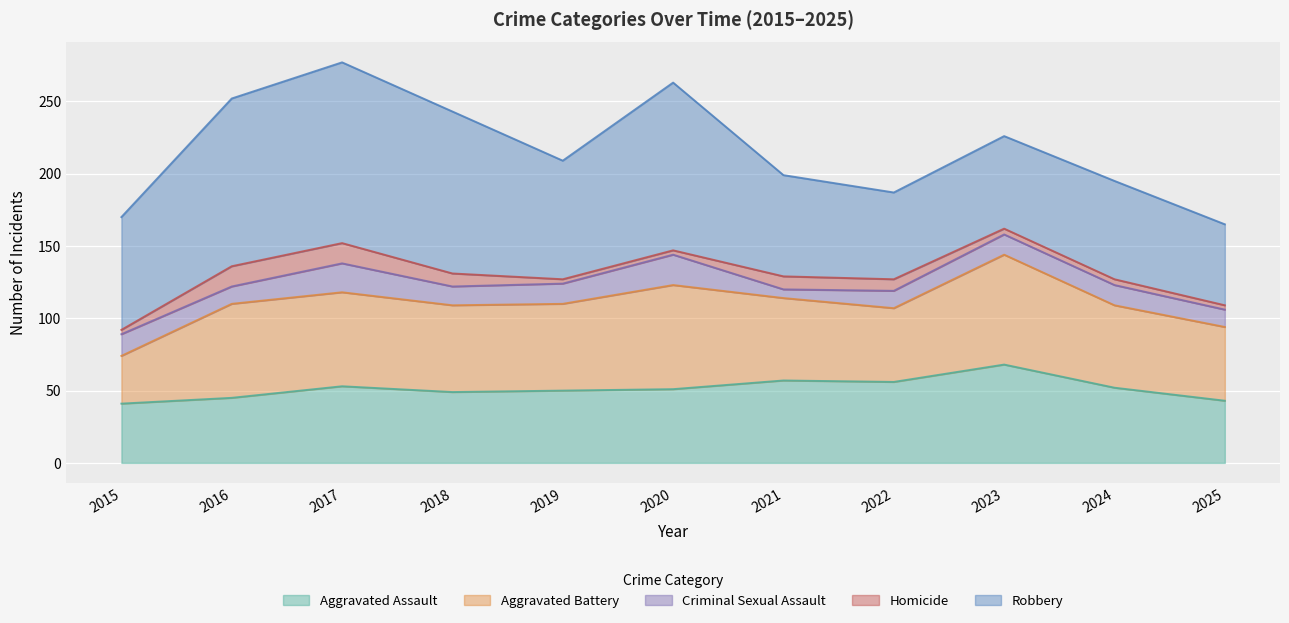

True or false: Aggravated Assault has more than 0 points higher than both neighbors.

True